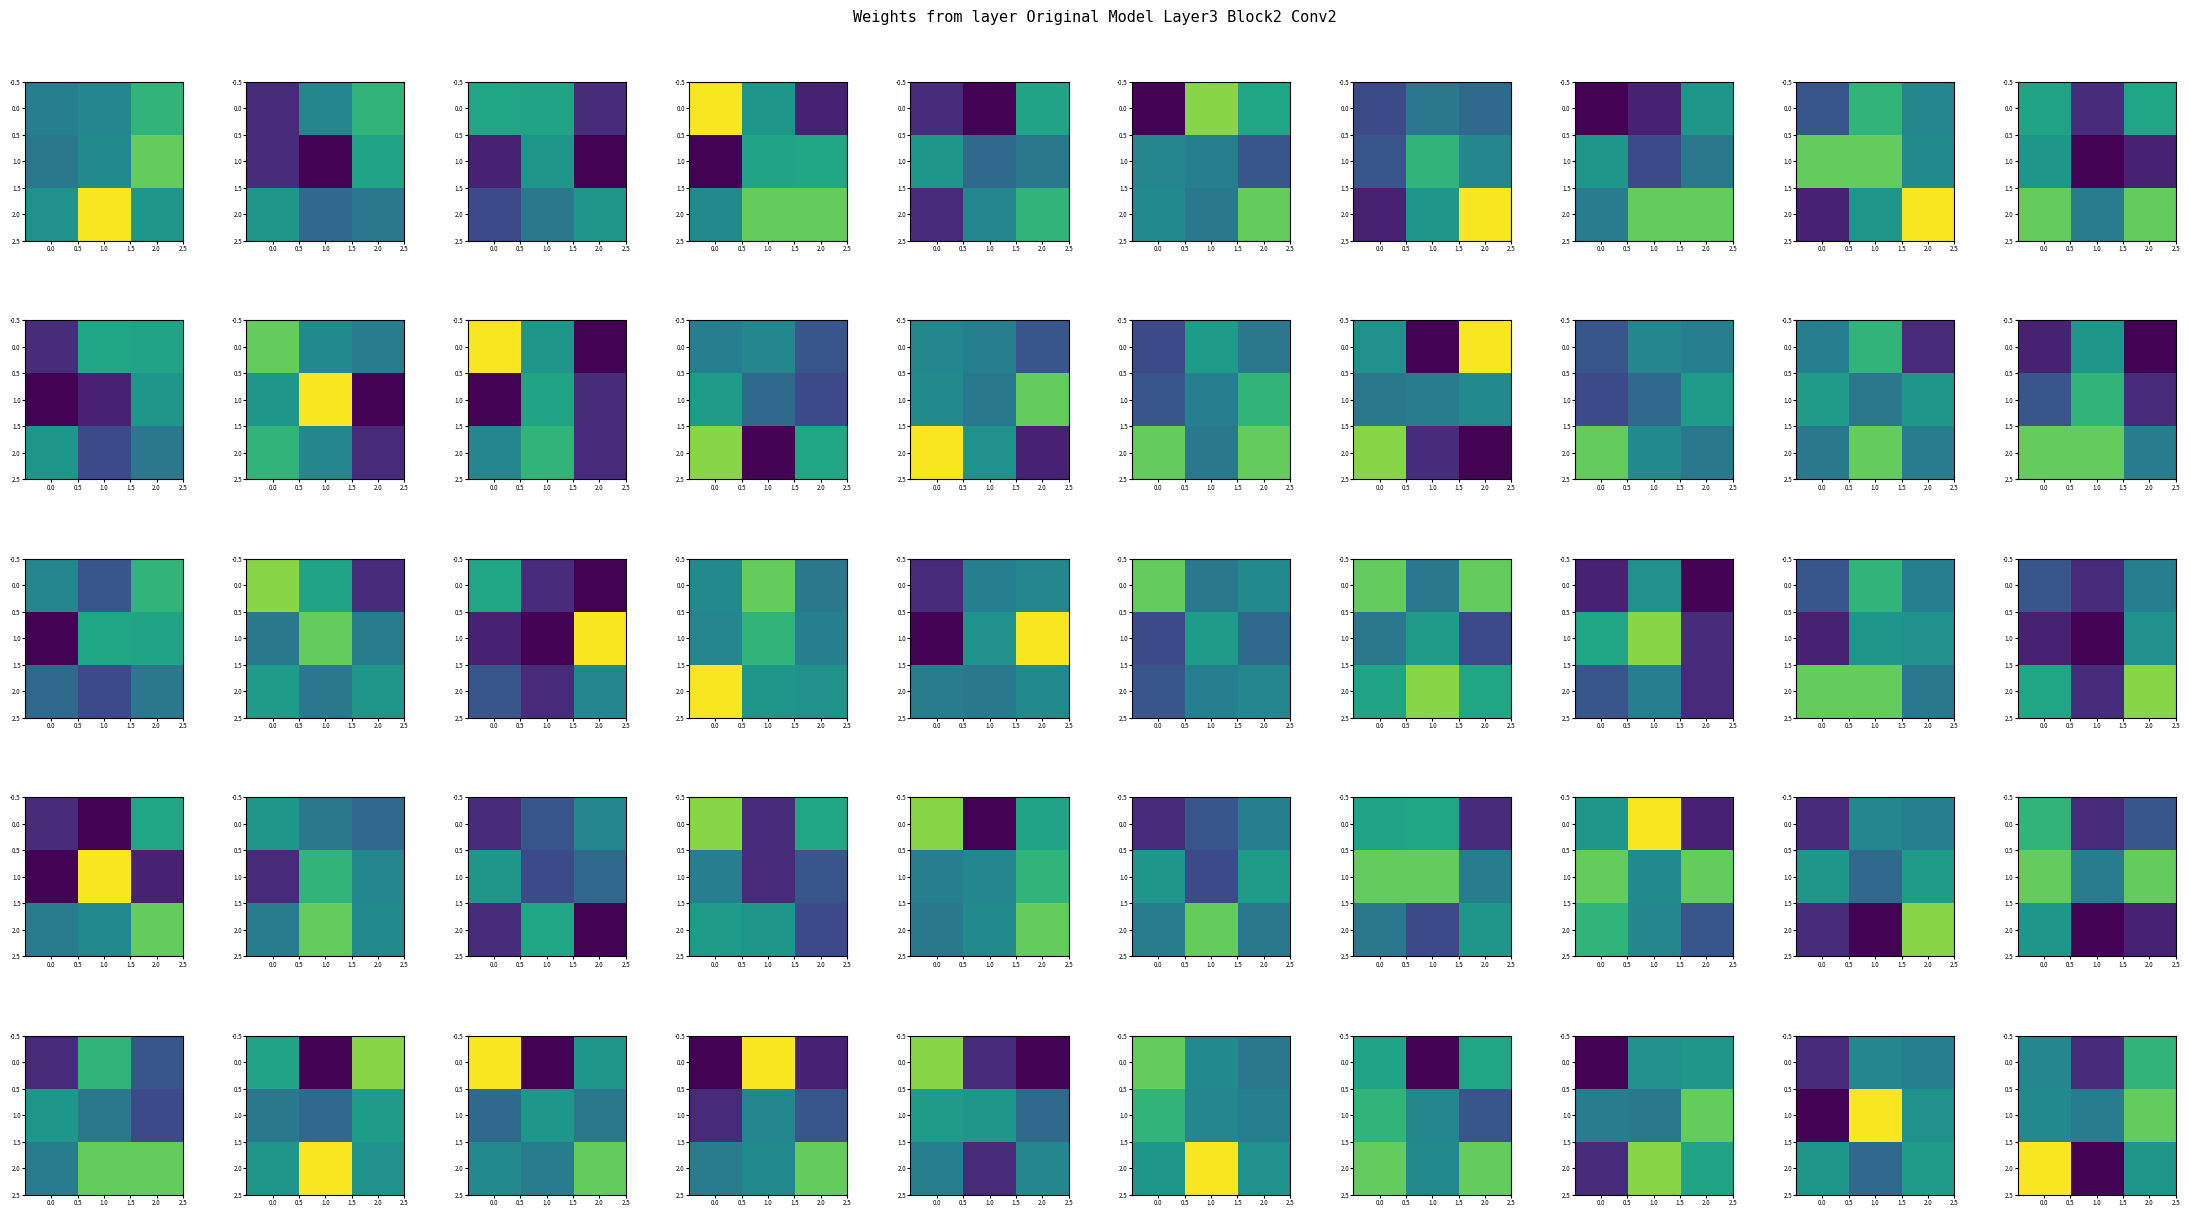

Rank the series at 2.0 from highest to lowest value.

1.0, 0.0, 2.0